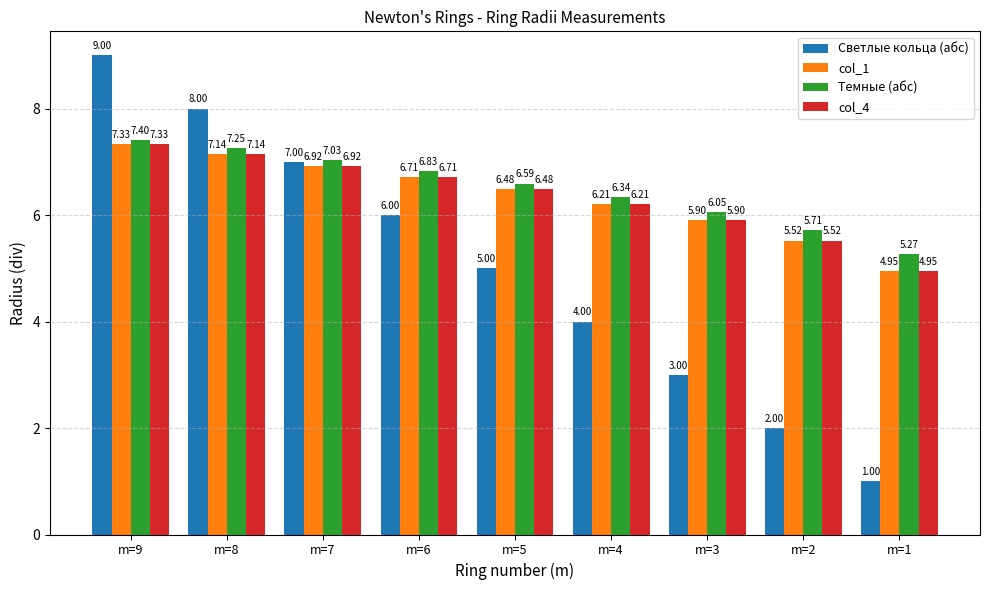

What is the difference between the maximum and minimum values in the col_4 series?

2.4